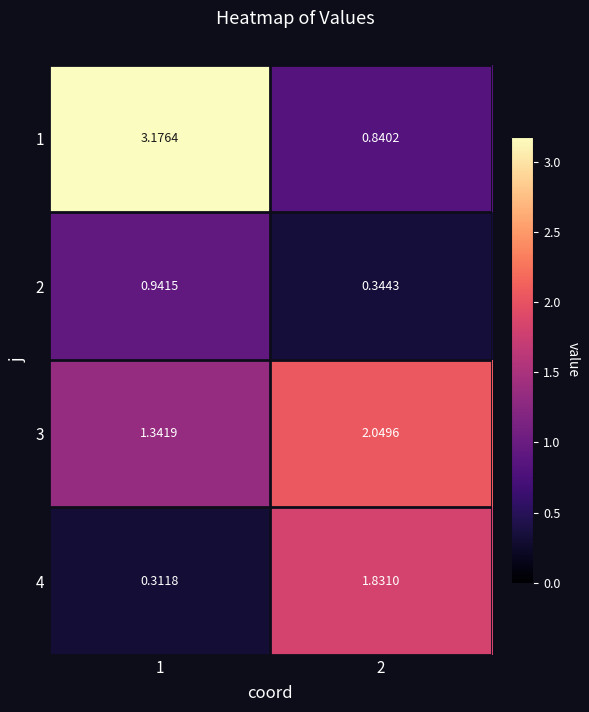

At how many categories does at least one series exceed 1?

2